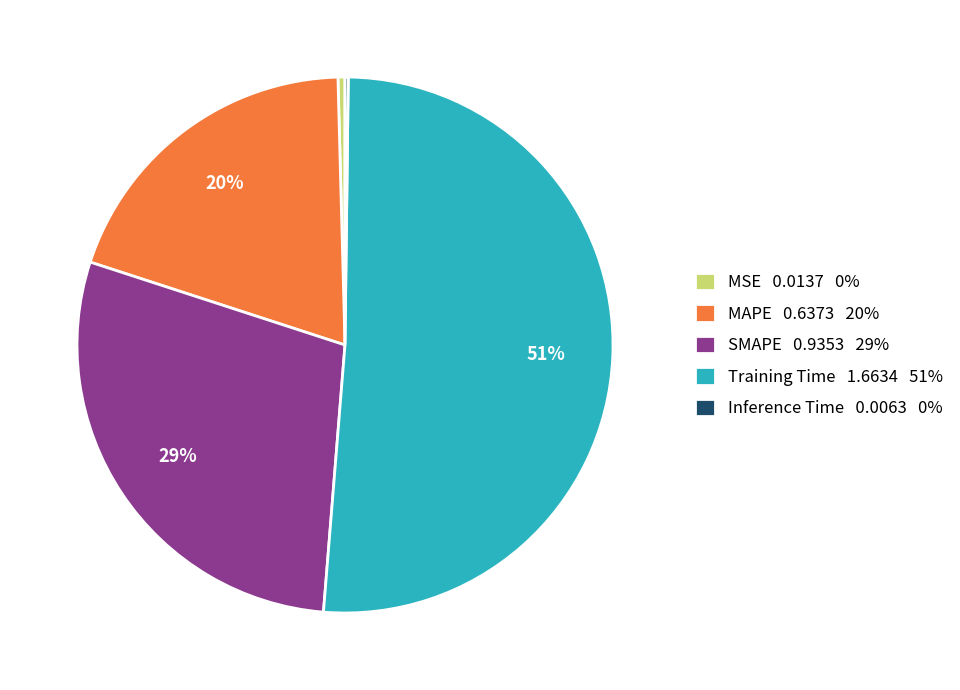

Does MSE 0.0137 0% represent more than half of the total?

No